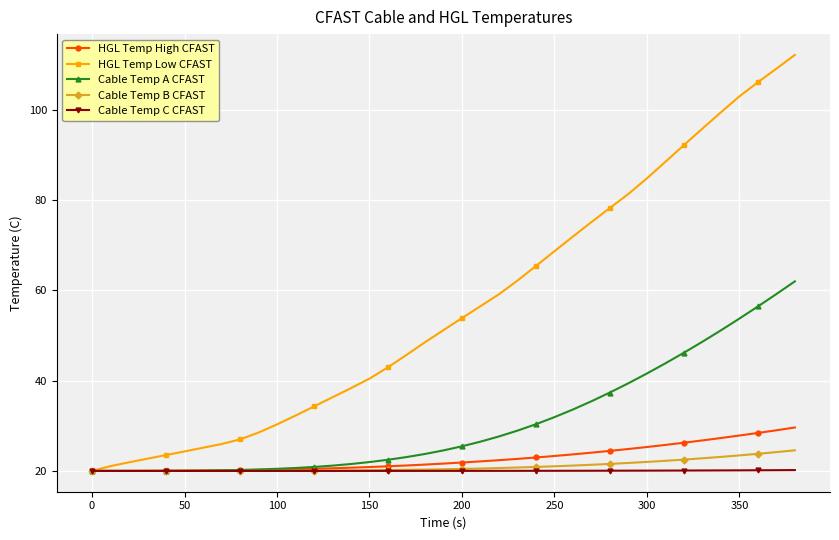

Which series has the largest range (max minus min)?

HGL Temp Low CFAST